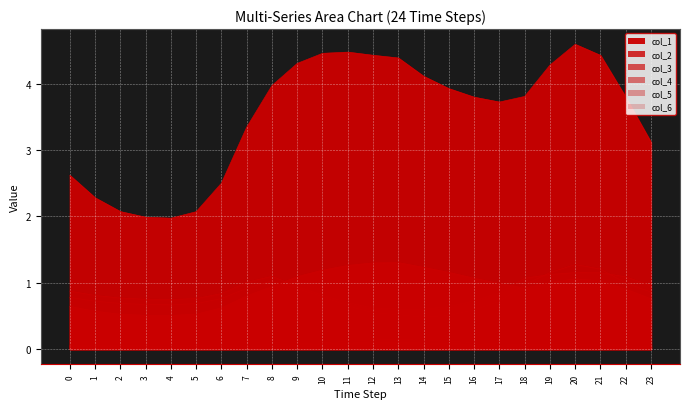

What is the value of the col_4 point at the 9th from the left?

0.1